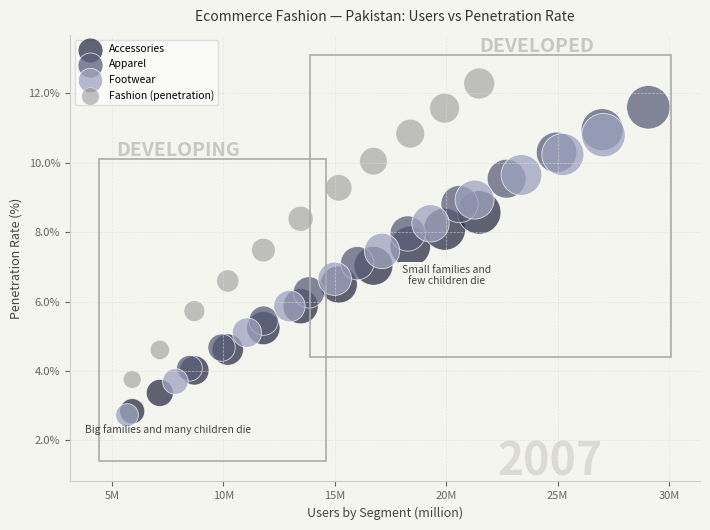

Which series contains the lowest Y value?

Footwear